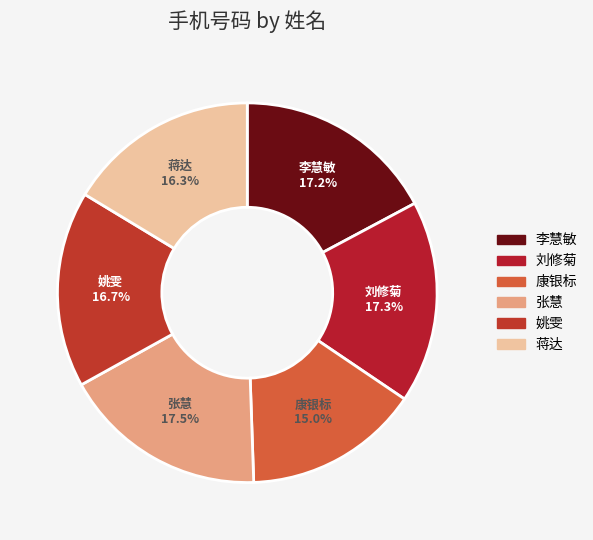

Is there a majority slice in this chart?

No